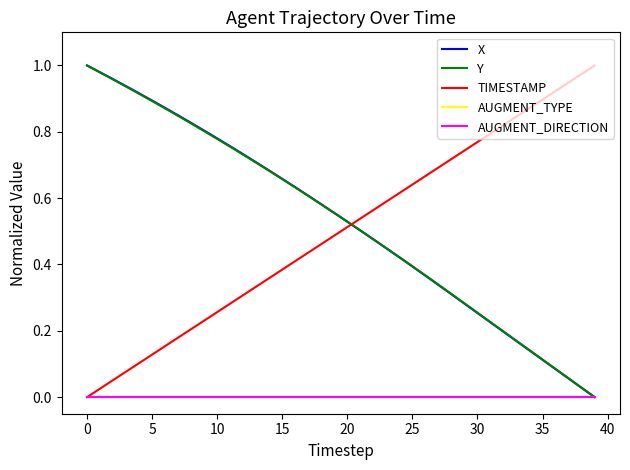

Which series has the largest total across all categories?

X